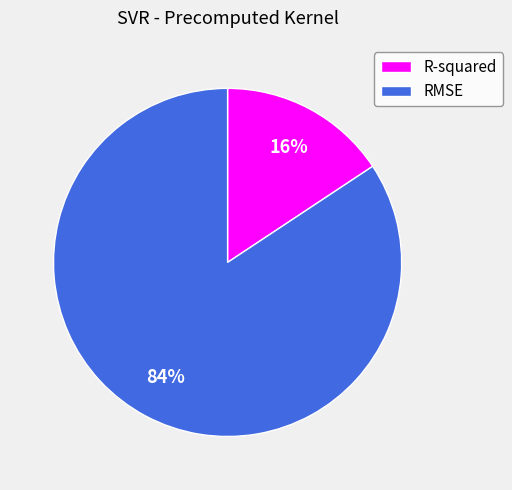

Rank the categories by value from lowest to highest.

R-squared, RMSE